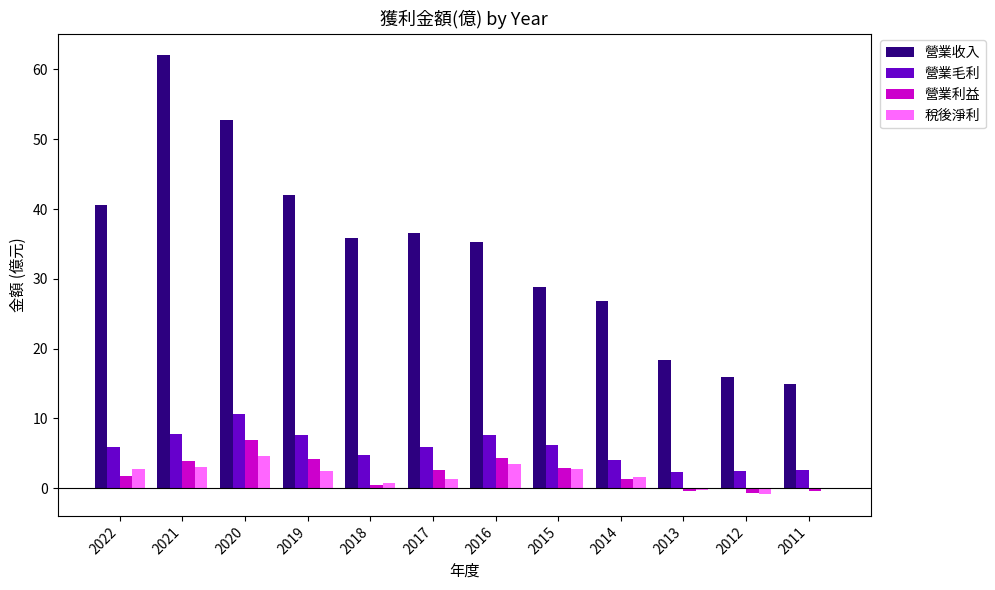

Which label corresponds to the largest value in the chart?

2021